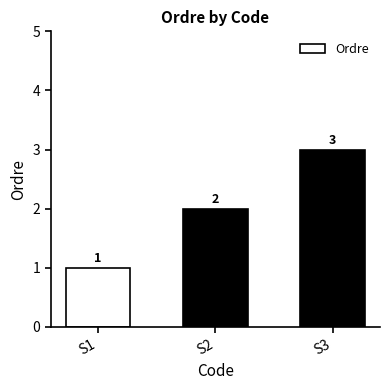

What is the difference between the maximum and minimum values?

2